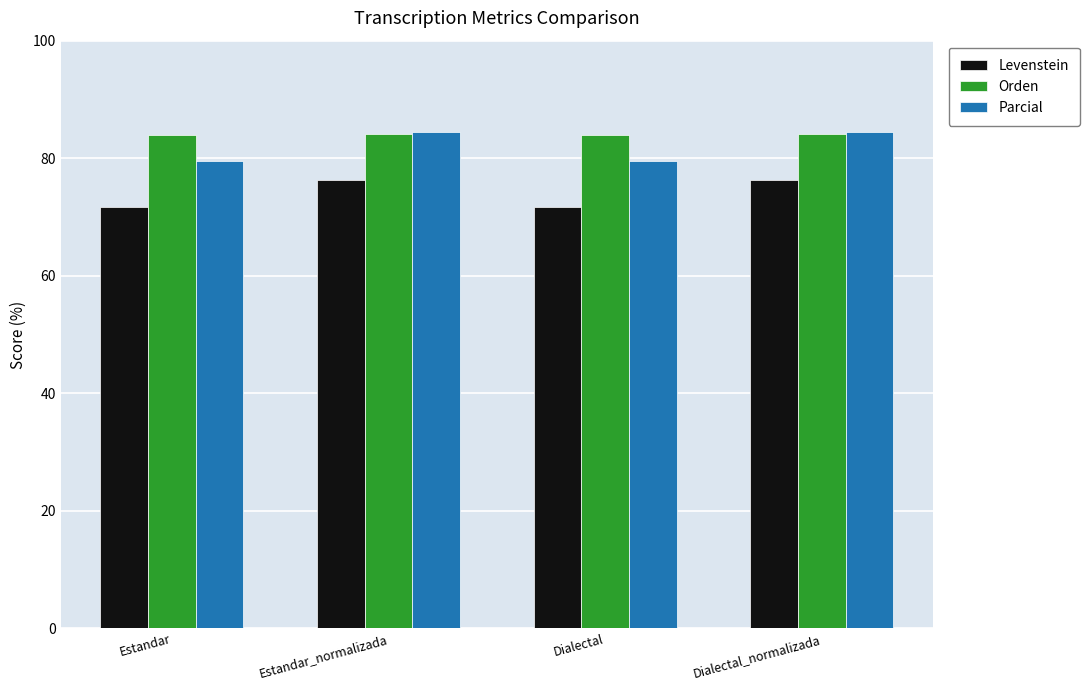

What is the total value across all series at Estandar?

235.1